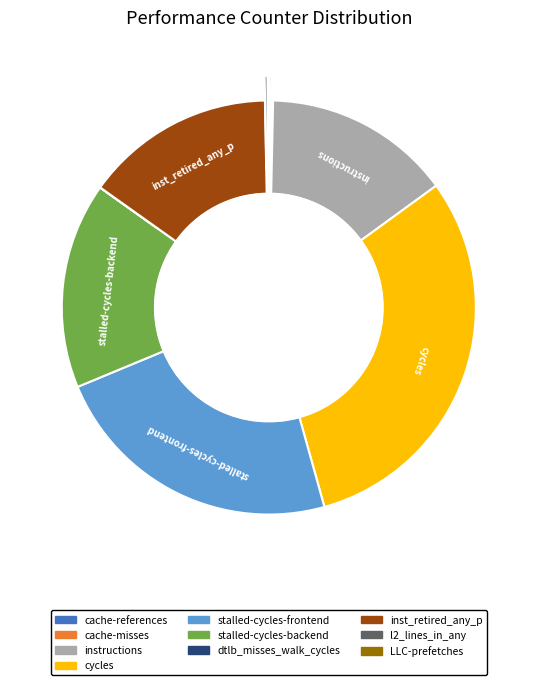

Which slice is the smallest?

dtlb_misses_walk_cycles